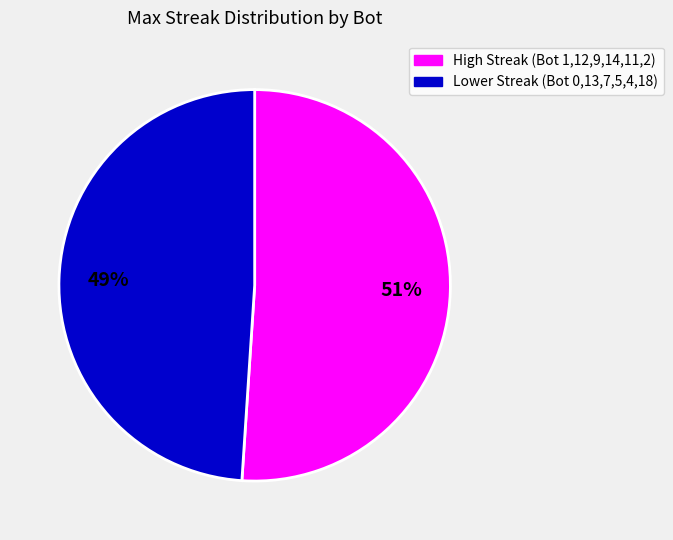

To the nearest percent, what is the difference between the largest and smallest slice percentages?

2%